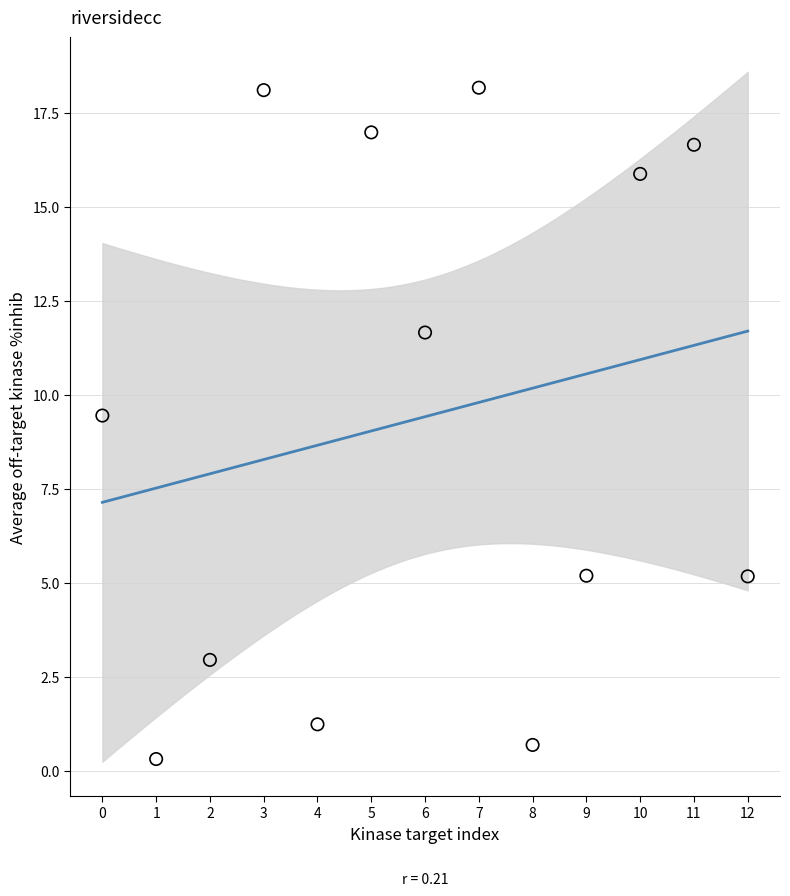

What is the range of Y values (max minus min)?

17.8